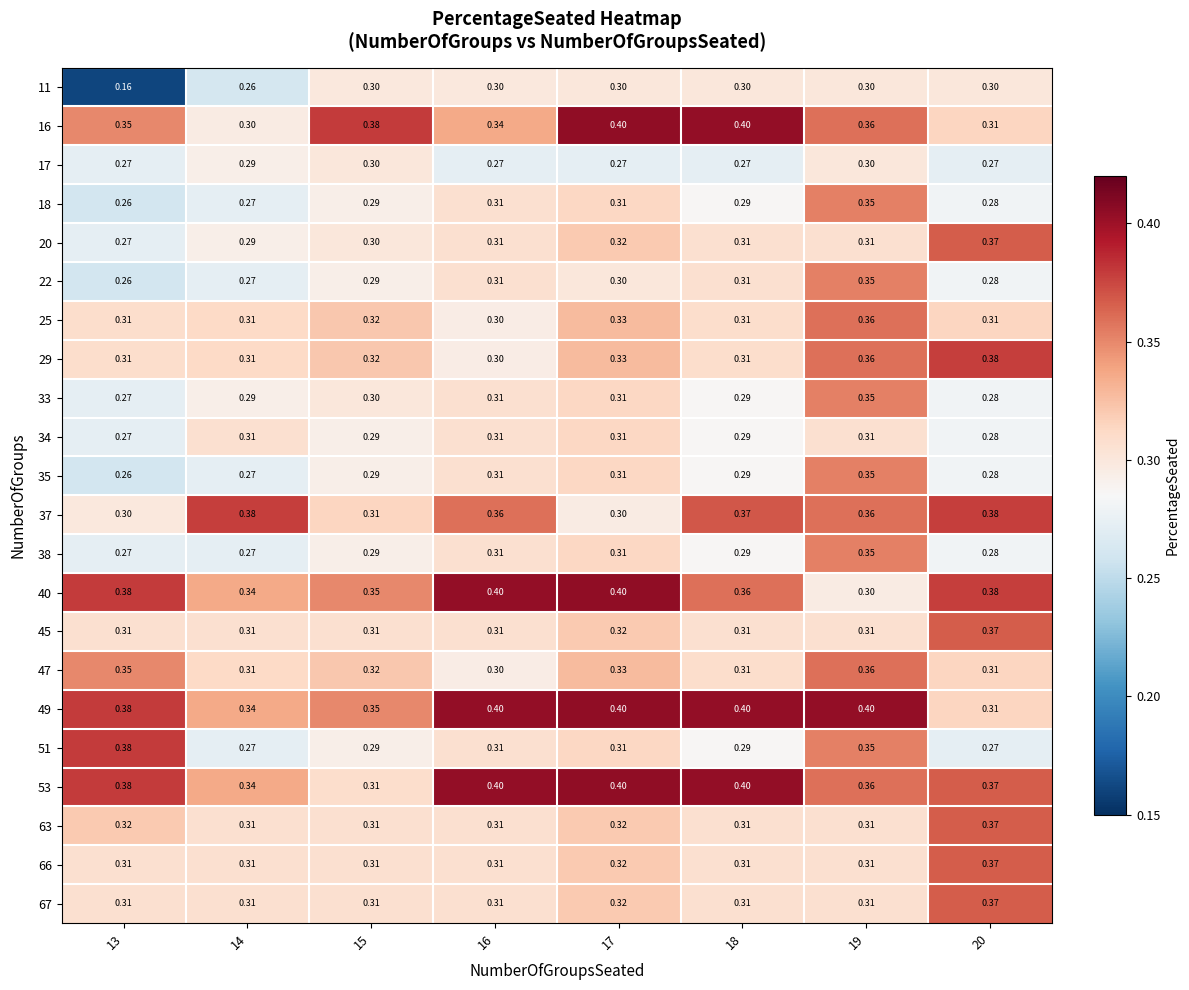

Is the value of 16 at 18 greater than the value of 40 at 19?

Yes